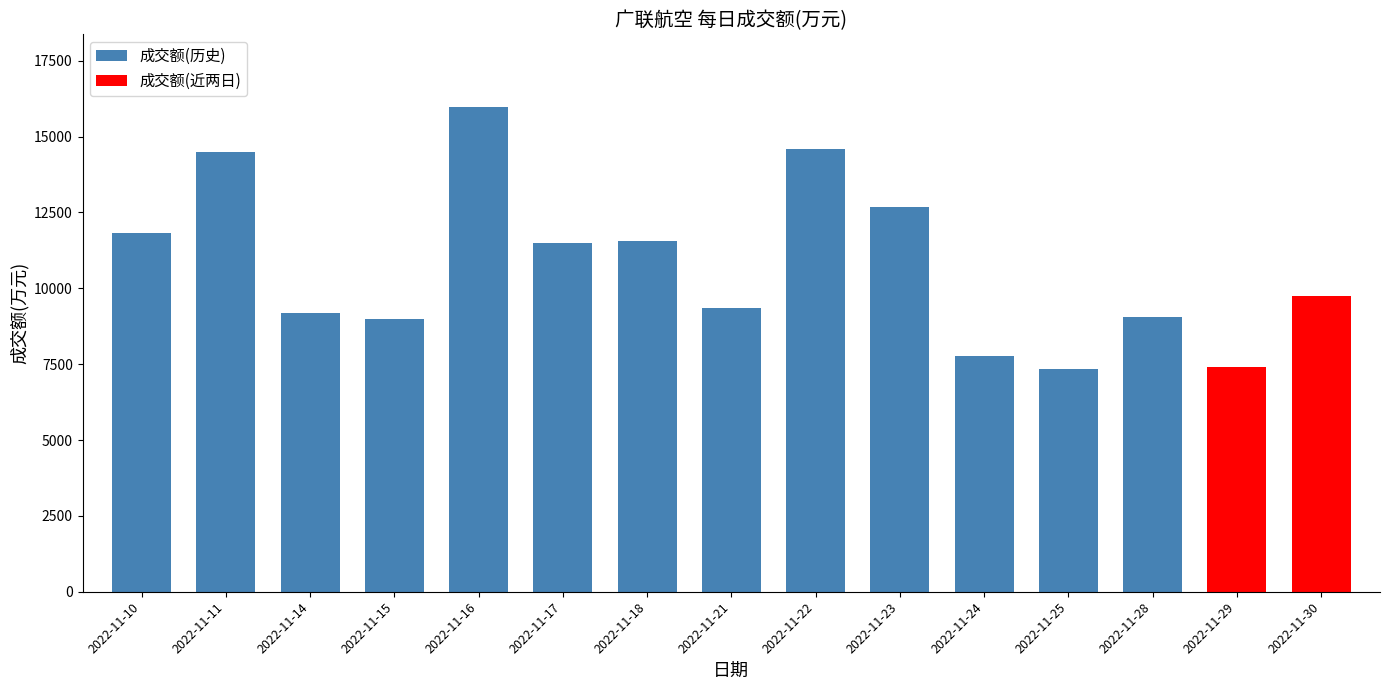

What is the ratio of the value at 2022-11-22 to the value at 2022-11-16?

0.9